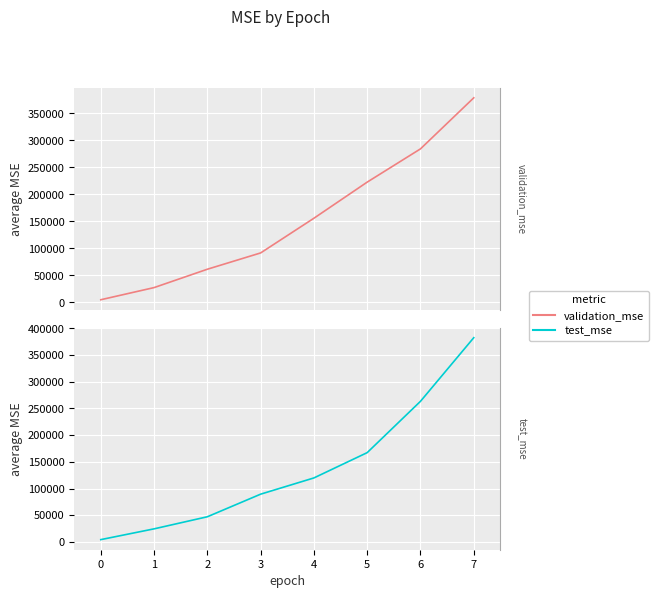

Does the chart display data point markers on the line(s)?

No